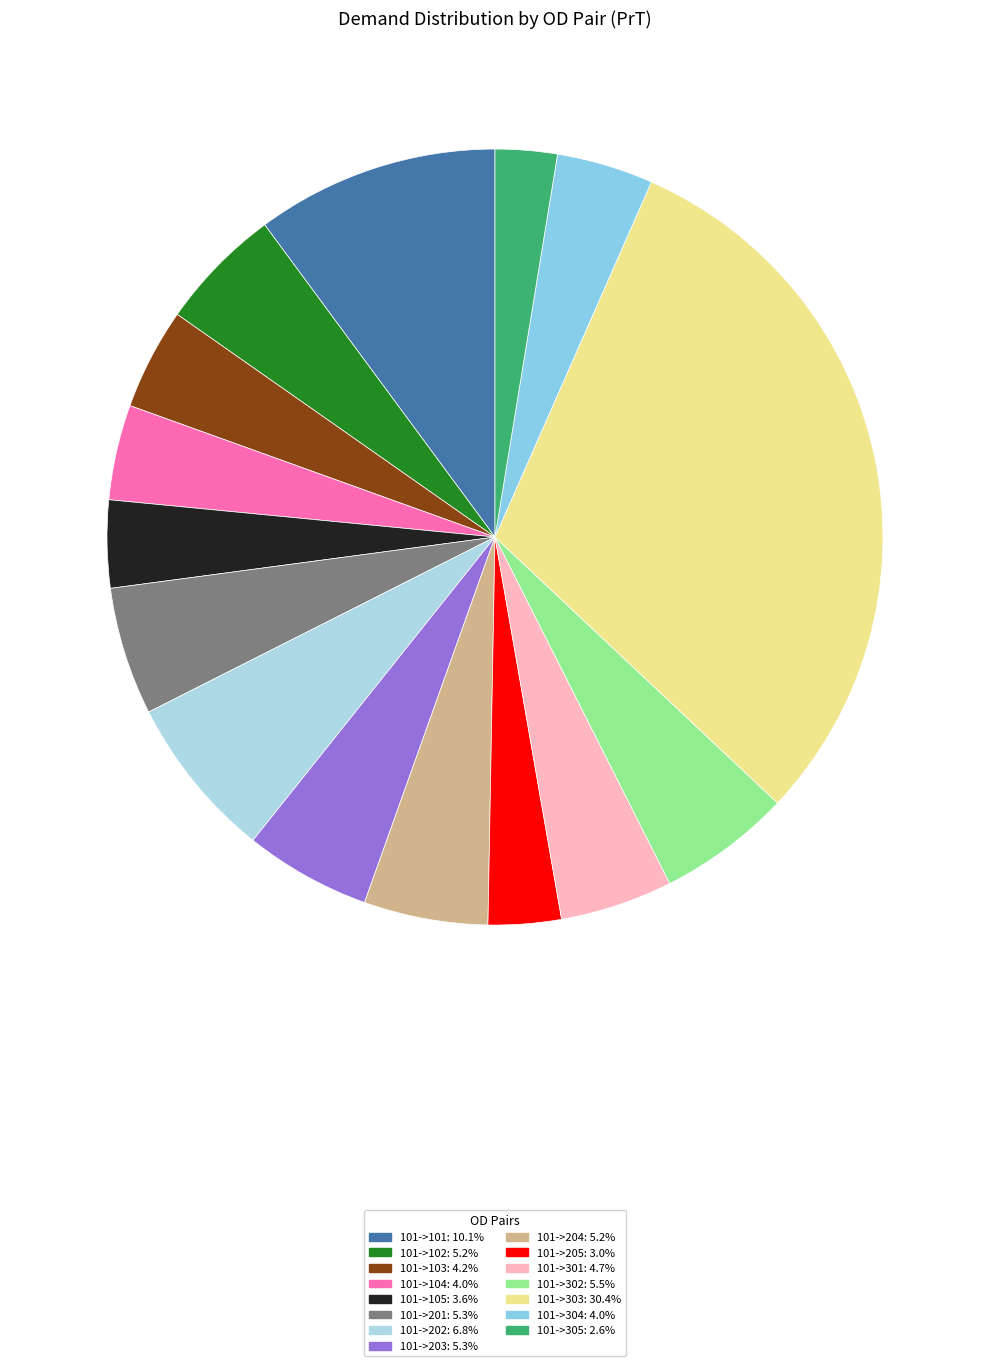

Does 101->205 represent more than half of the total?

No